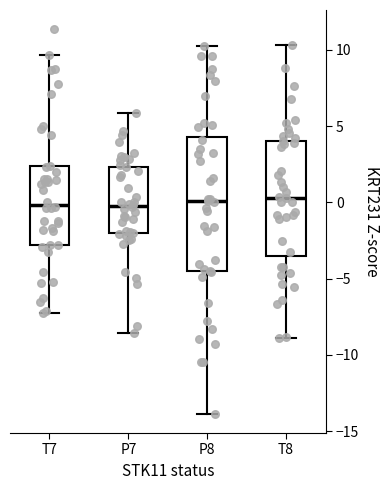

Reading left to right, read every box against the y-axis: the position of its median line, the range the box covers, and the ends of its whiskers. The values are not printed on the chart, so give them approximately, as read against the axis.

T7: median 0.0, box -3.0 to 2.5, whiskers -7.5 to 9.5
P7: median -0.5, box -2.0 to 2.5, whiskers -8.5 to 6.0
P8: median 0.0, box -4.5 to 4.5, whiskers -14.0 to 10.5
T8: median 0.5, box -3.5 to 4.0, whiskers -9.0 to 10.5